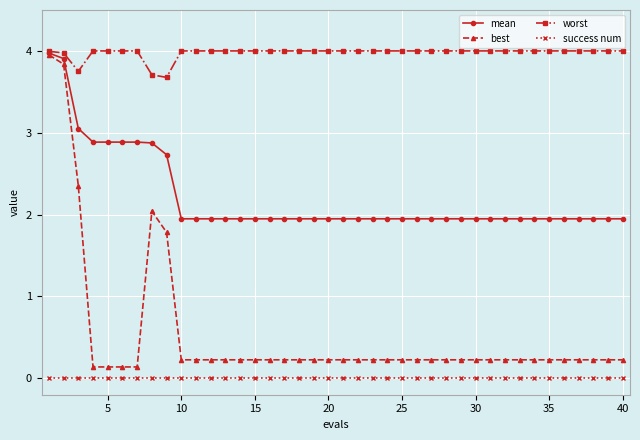

True or false: success num and mean intersect in this chart.

False